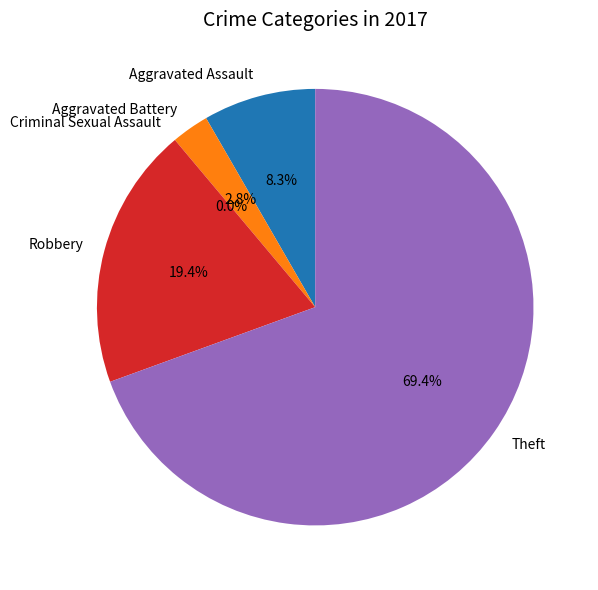

What is the smallest slice in the pie chart?

Criminal Sexual Assault